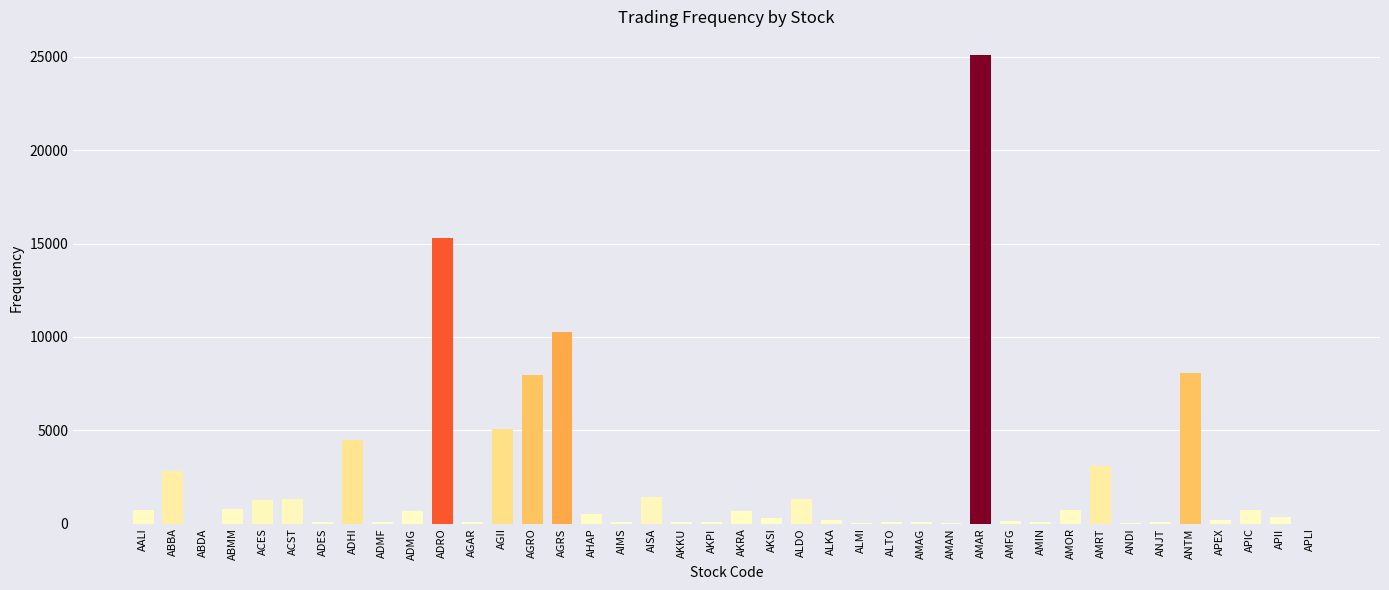

At which category does the chart reach its peak across all series?

AMAR